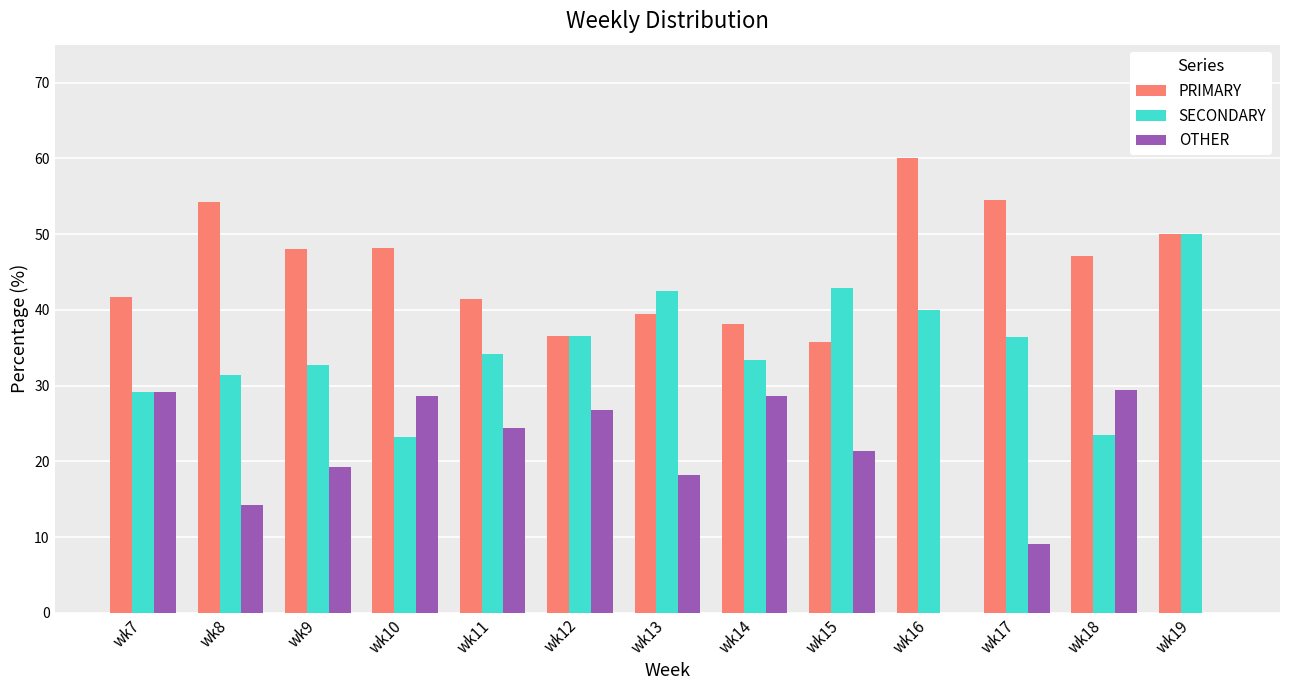

Which series changed the most between wk15 and wk19?

OTHER